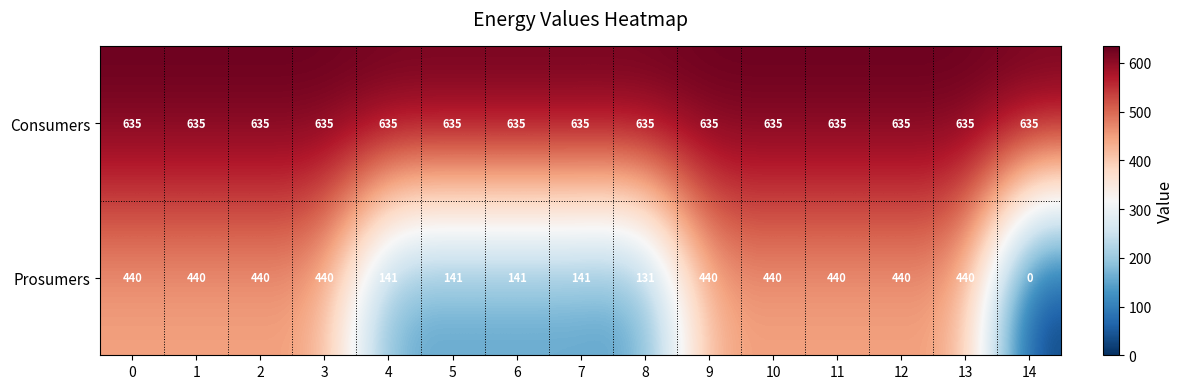

True or false: Prosumers has a value of 0 at 14.

True